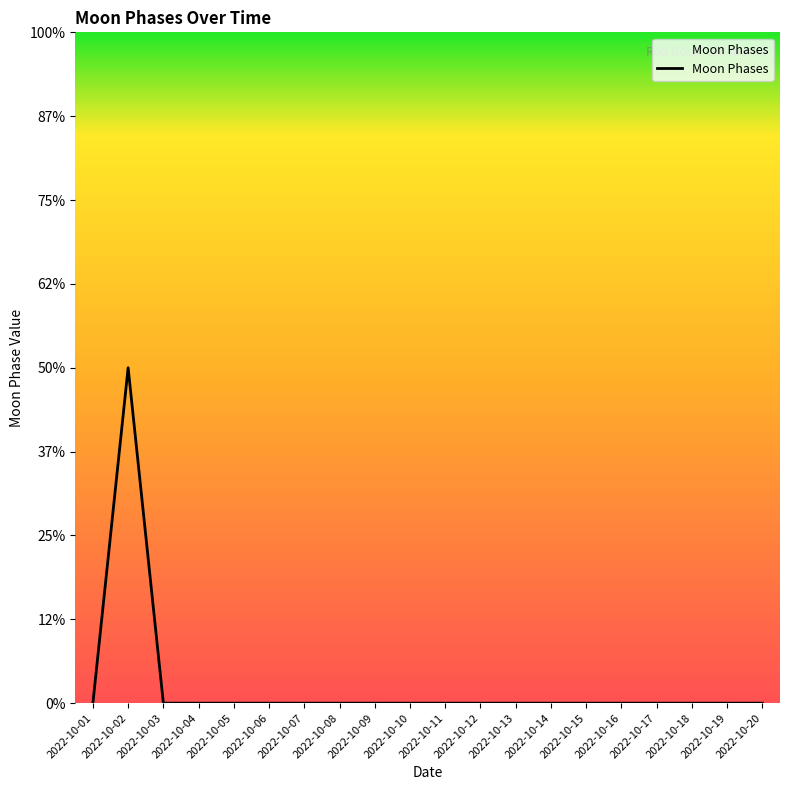

Reading right to left, list all the values displayed in this chart.

0	0	0	0	0	0	0	0	0	0	0	0	0	0	0	0	0	0	2	0